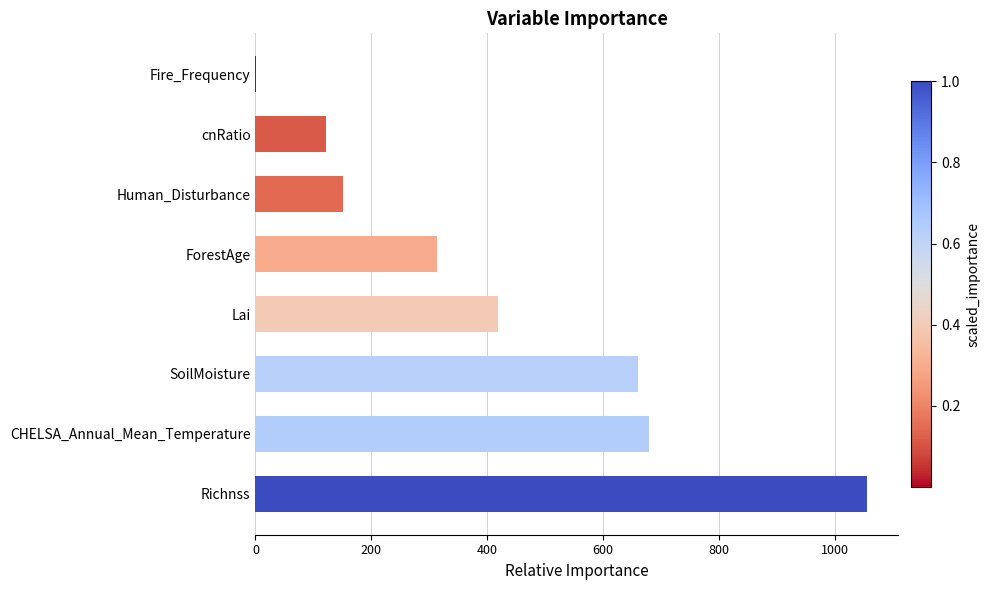

Are the bars horizontal?

Yes